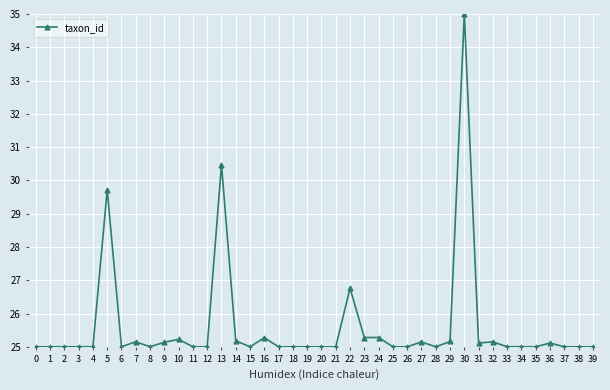

Where is the data nearest to the value 30?

5